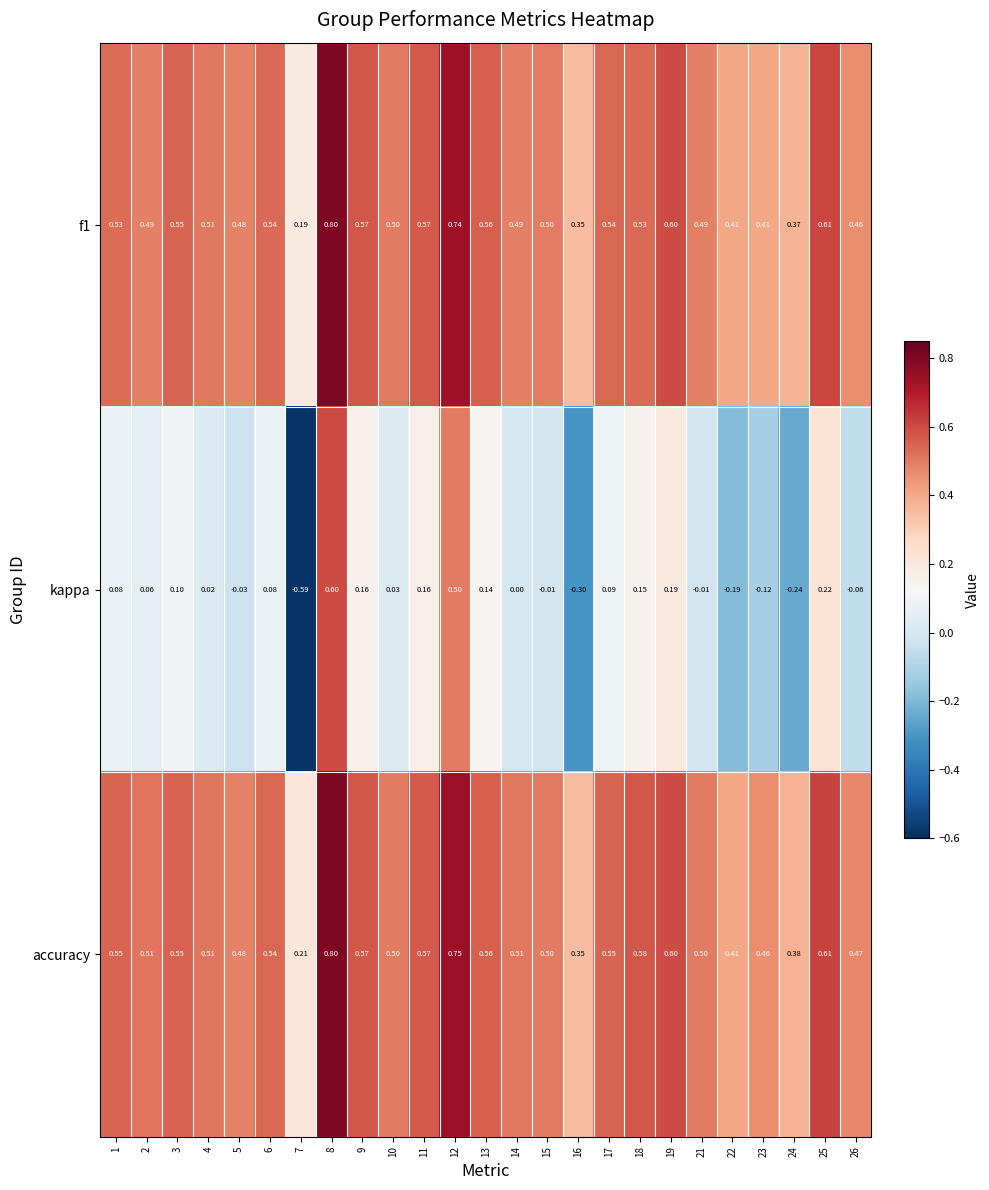

Which series has the widest spread of values?

kappa